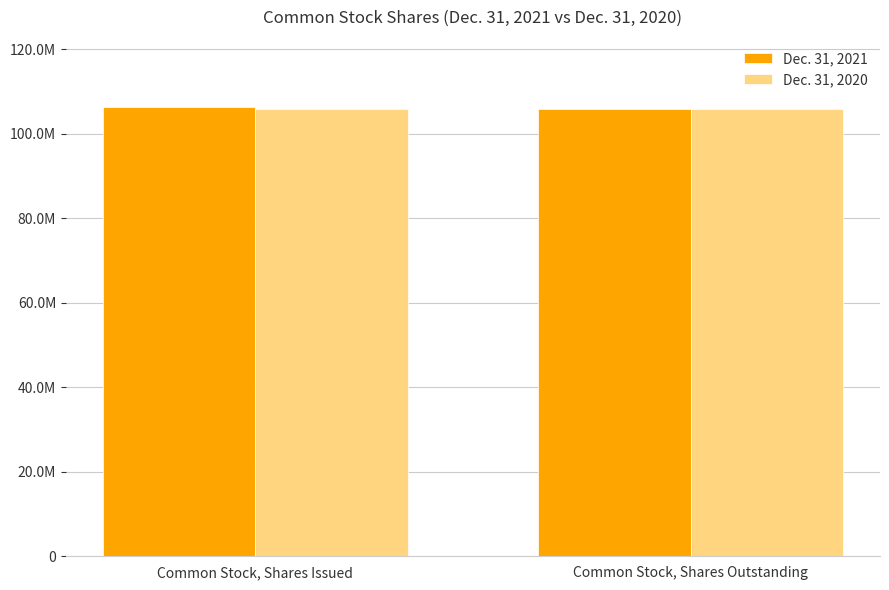

What is the minimum value shown in the chart?

105980466